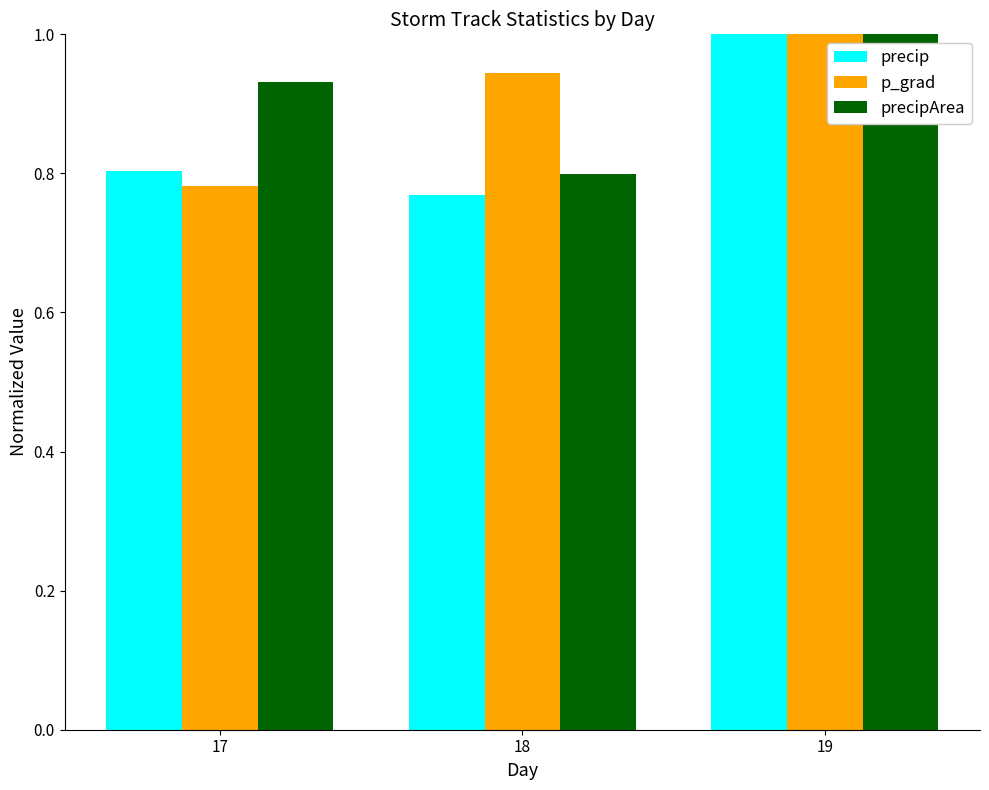

Is the value of precip at 19 greater than the value of p_grad at 18?

Yes